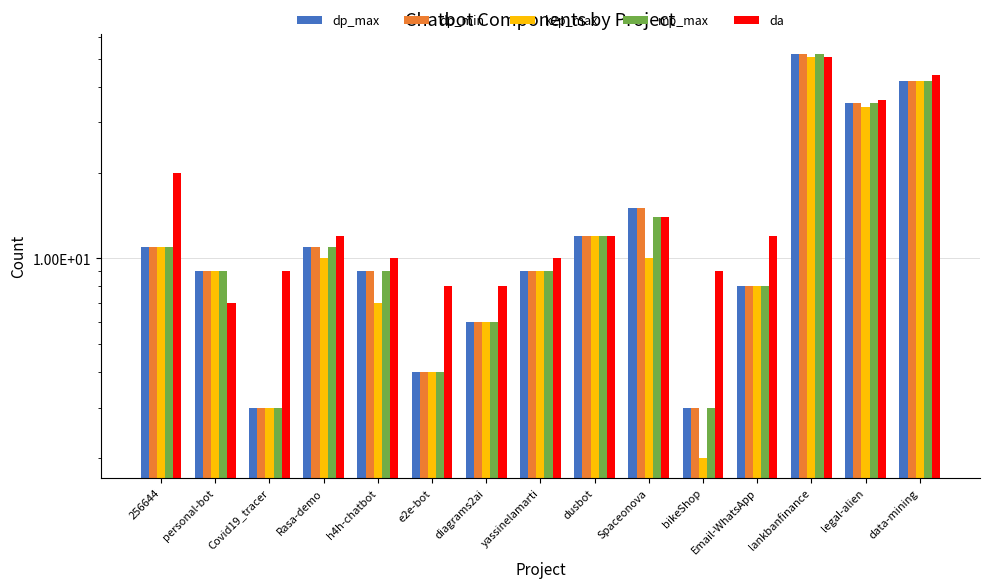

What is the difference between the highest and lowest values at bikeShop?

7